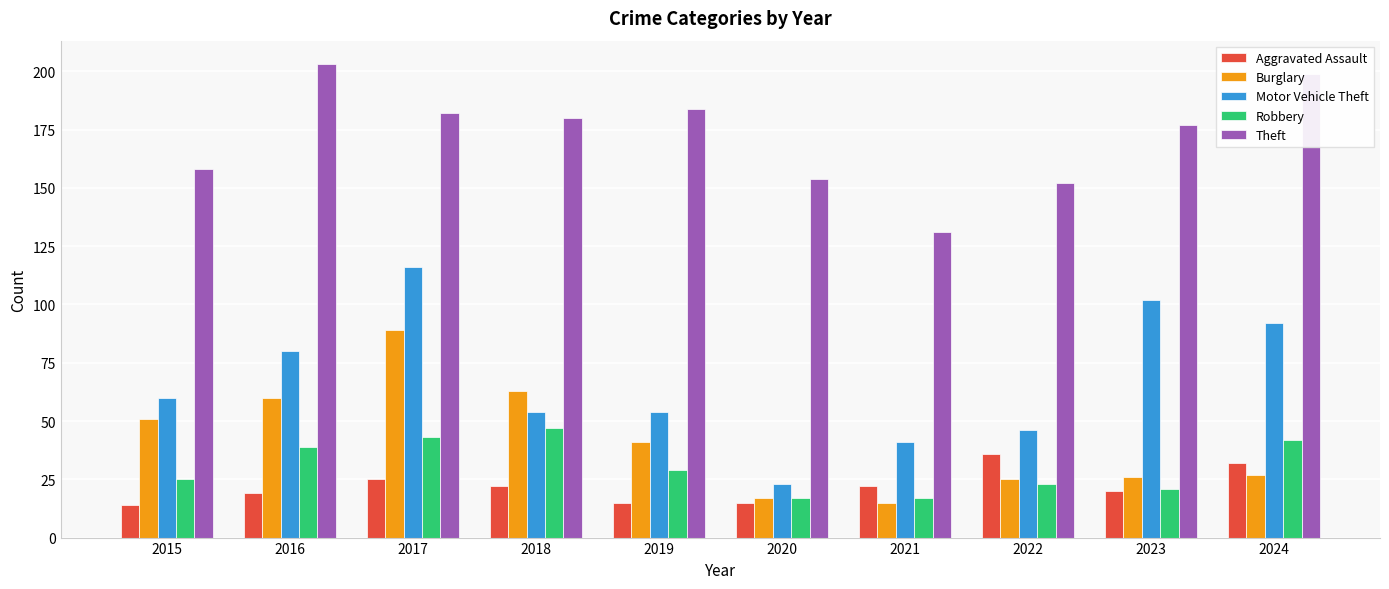

What is the spread (max minus min) of values at 2018?

158